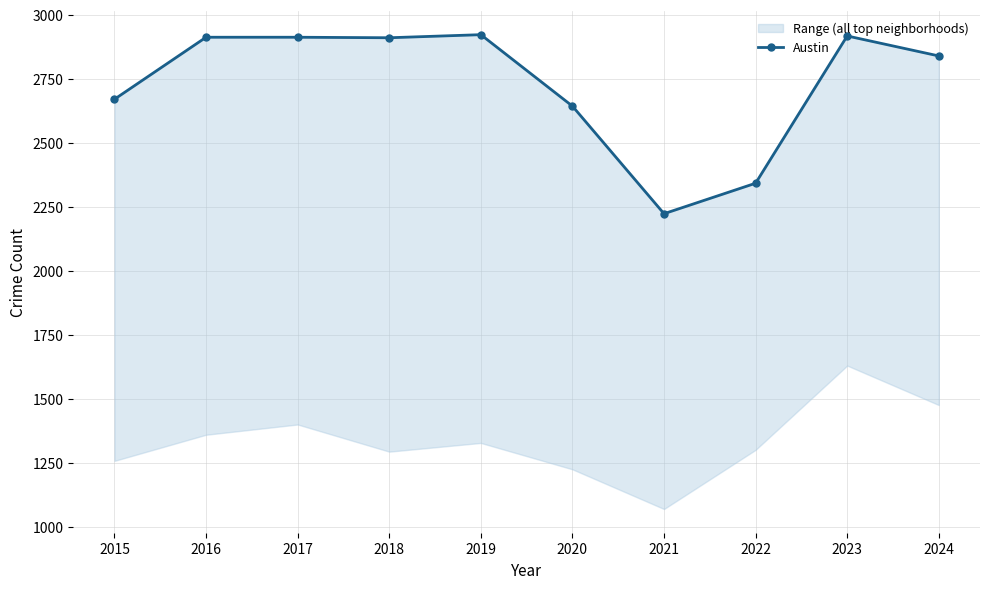

True or false: the data shows 1222 at 2024.

False